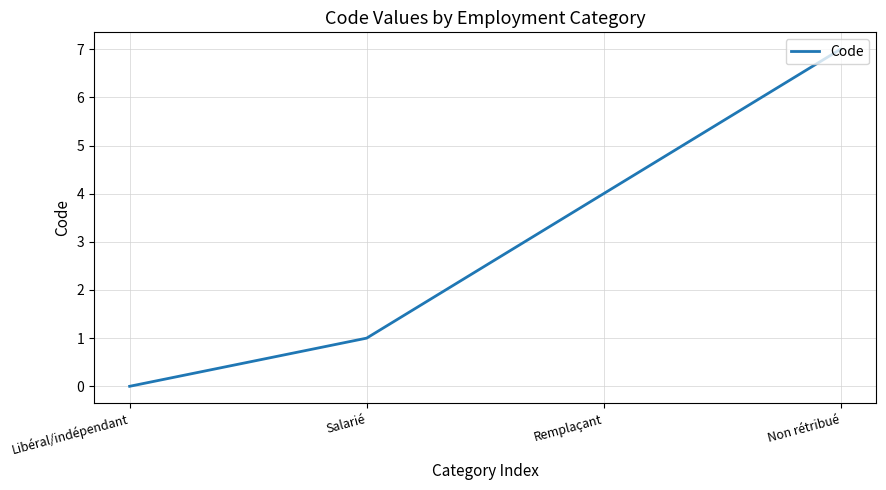

Reading left to right, what are all the values shown in this chart?

0	1	4	7